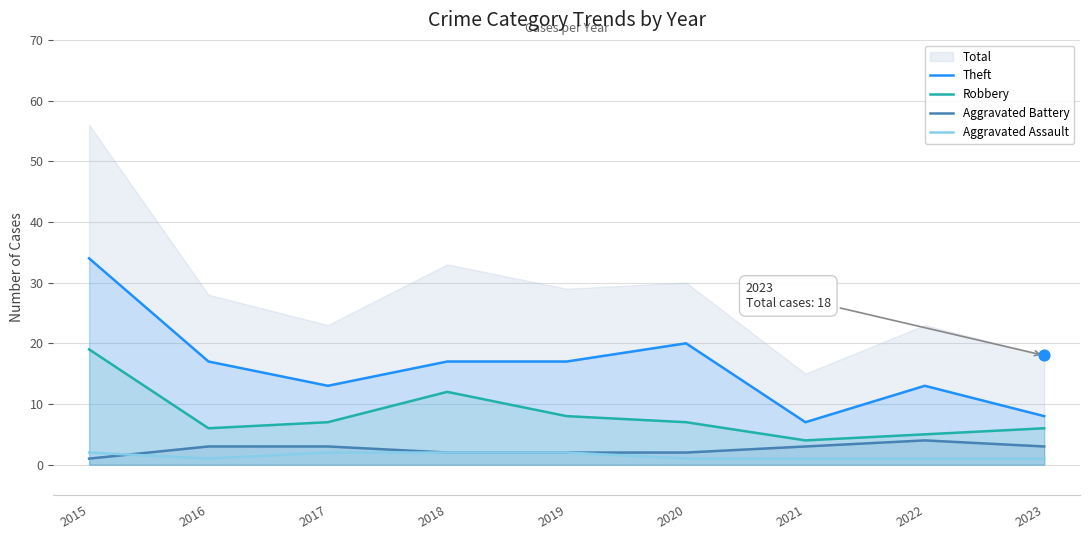

Which series has the widest spread of Y values?

Theft